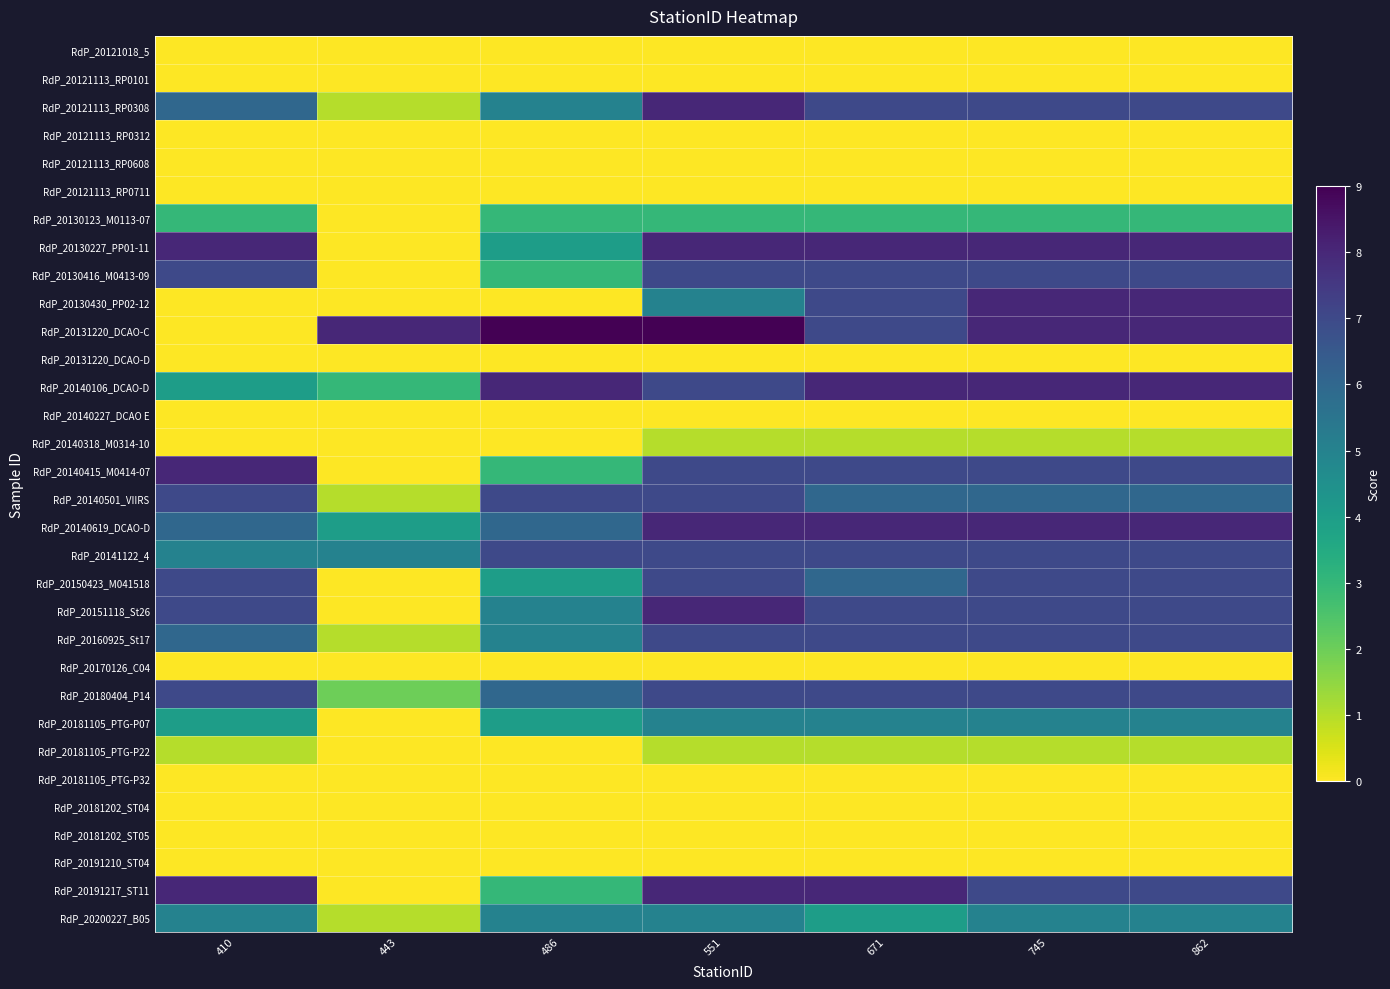

What is the difference between the highest and lowest values at 671?

8